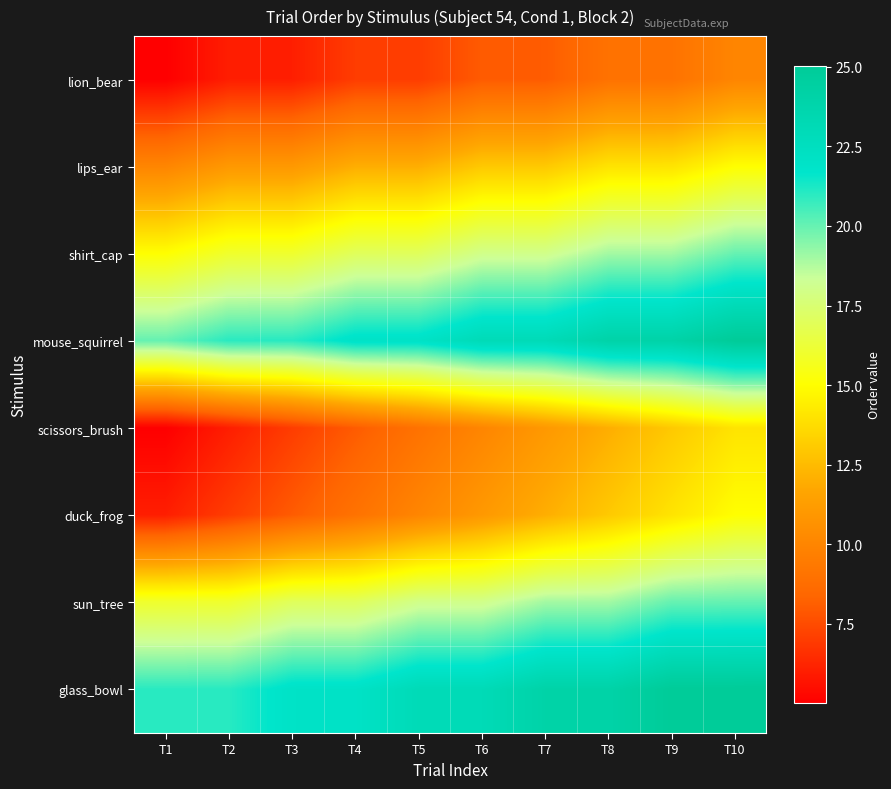

At which category is the sum across all series the highest?

T10